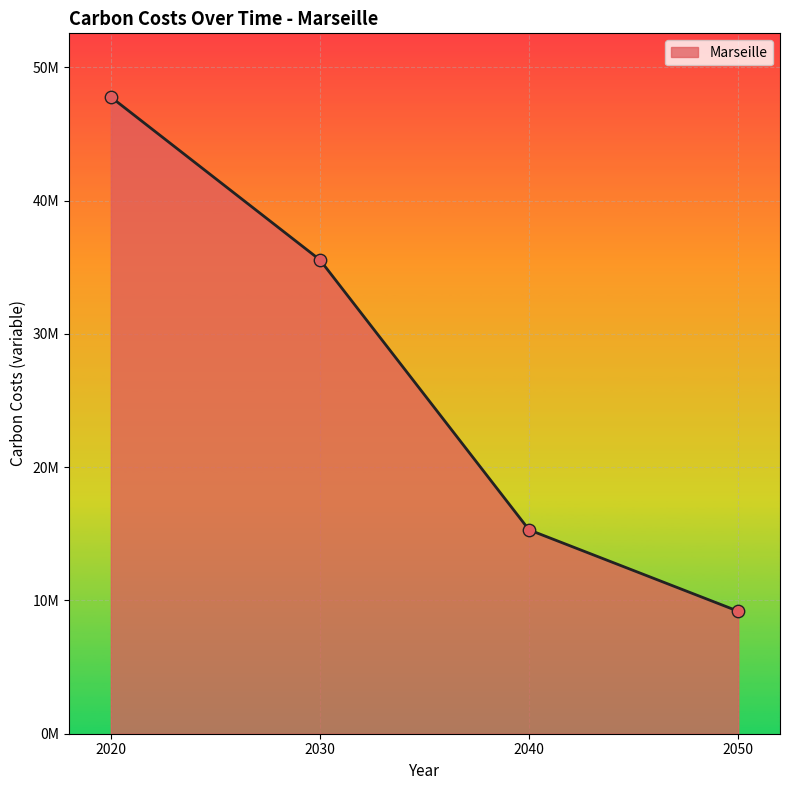

What is the change in value from 2040 to 2050?

-6107796.7